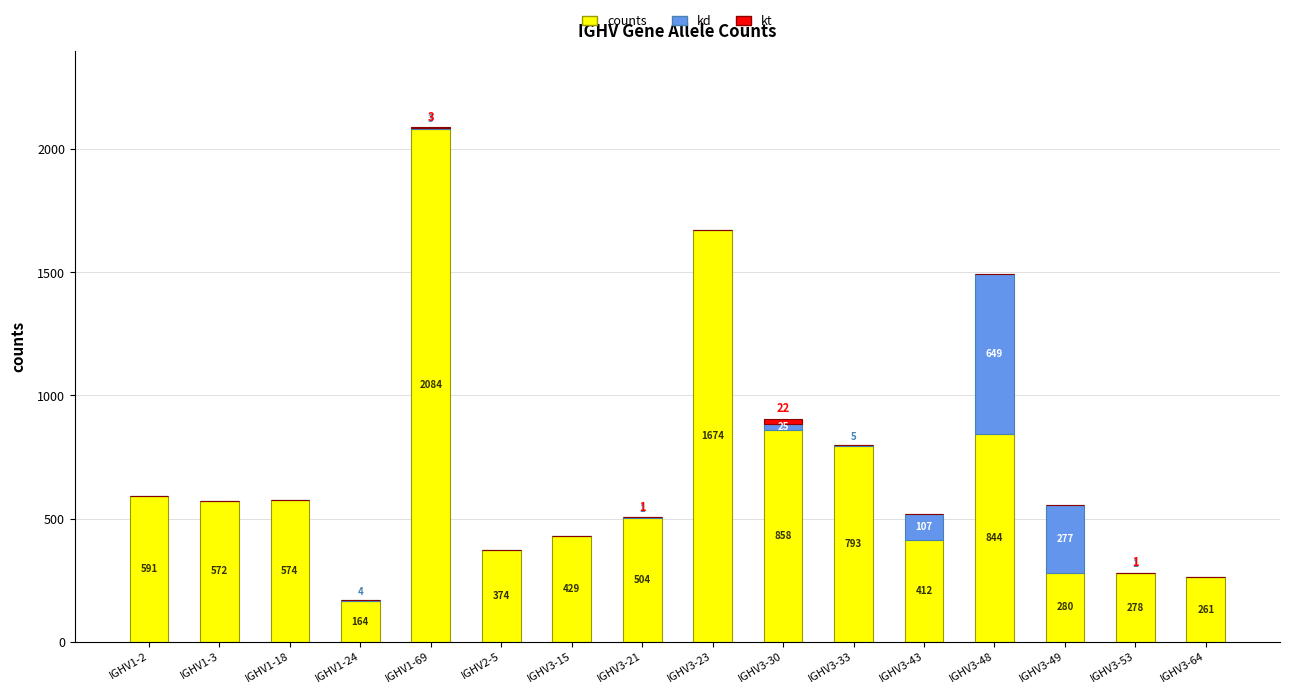

What is the highest value of the counts series?

2084